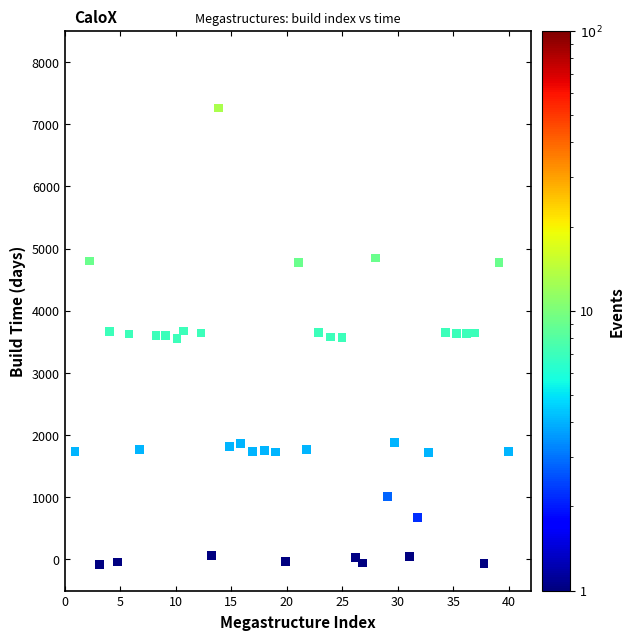

What is the range of X values (max minus min)?

39.0